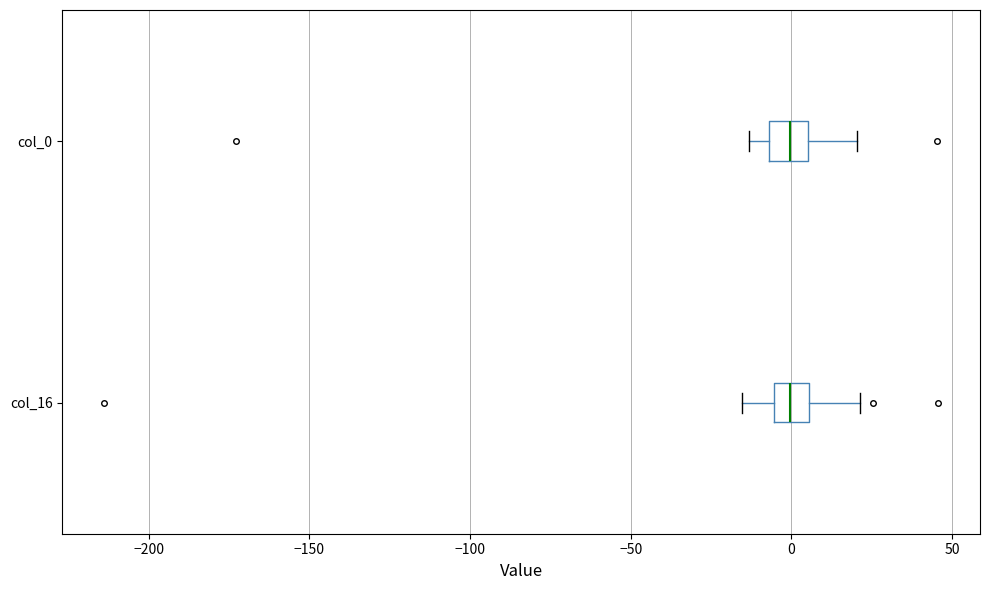

Reading bottom to top, transcribe this box plot: for each box, give where its median line is, the range the box spans, and where its two whiskers end, as read against the x-axis. The values are not printed on the chart, so give them approximately, as read against the axis.

col_16: median 0, box -5 to 5, whiskers -15 to 20
col_0: median 0, box -5 to 5, whiskers -15 to 20